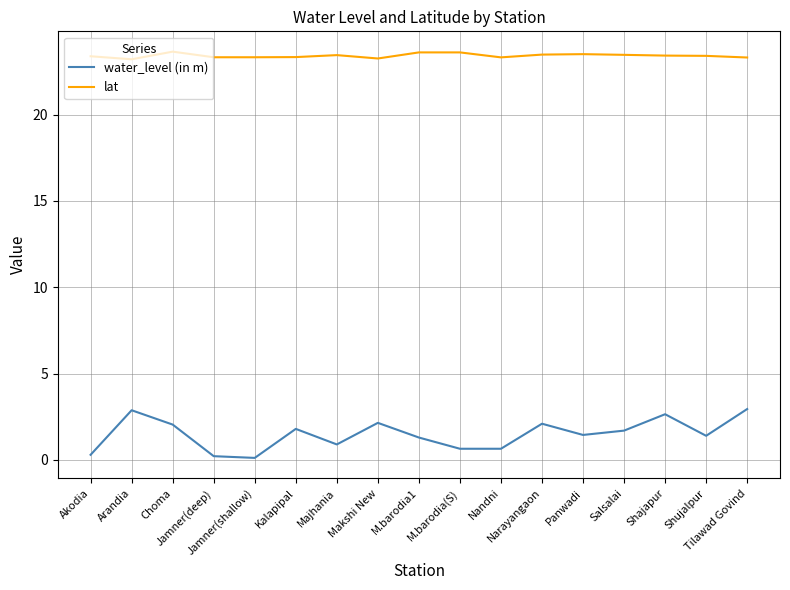

True or false: lat and water_level (in m) cross at least once.

False